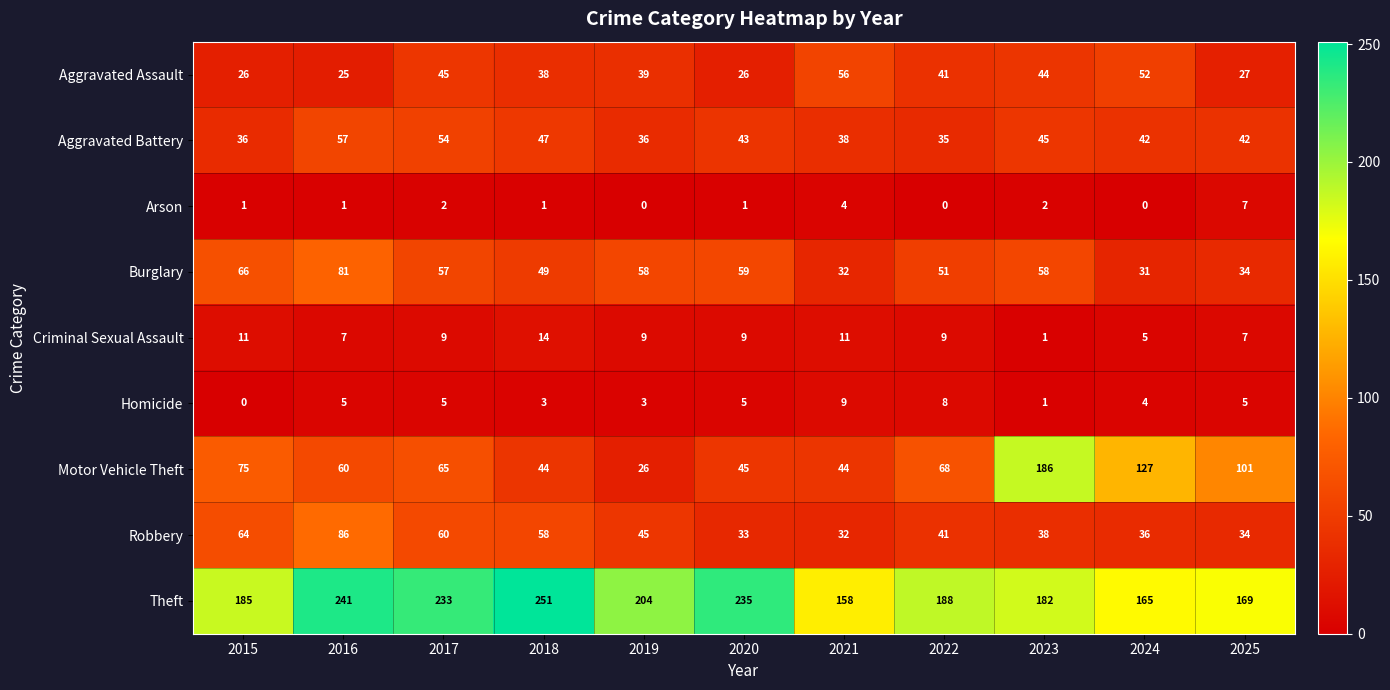

What is the spread (max minus min) of values at 2023?

185